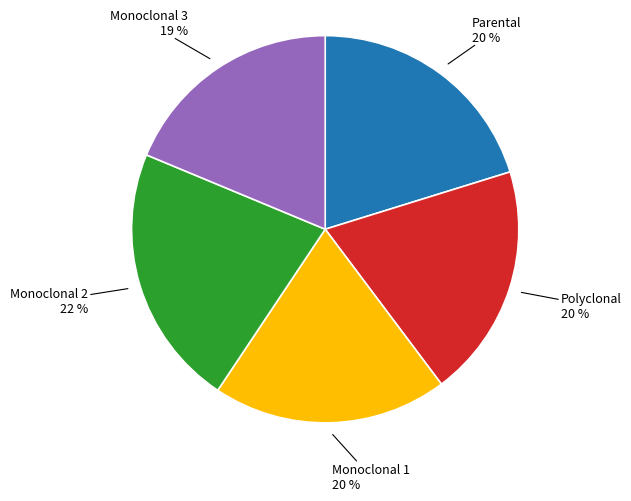

True or false: Monoclonal 3 accounts for 6% of the total.

False